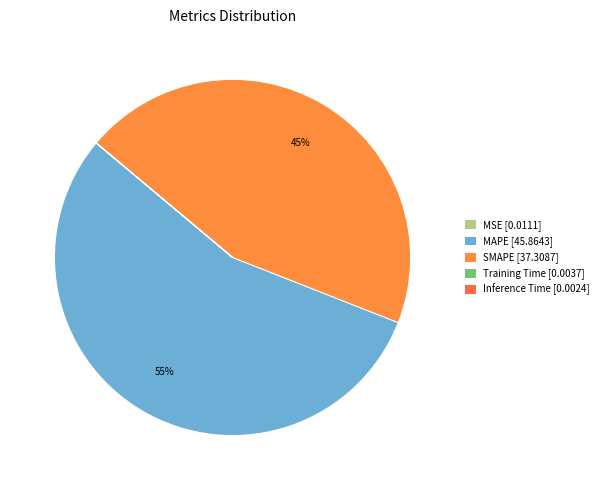

What percentage is NOT represented by Inference Time?

100.0%